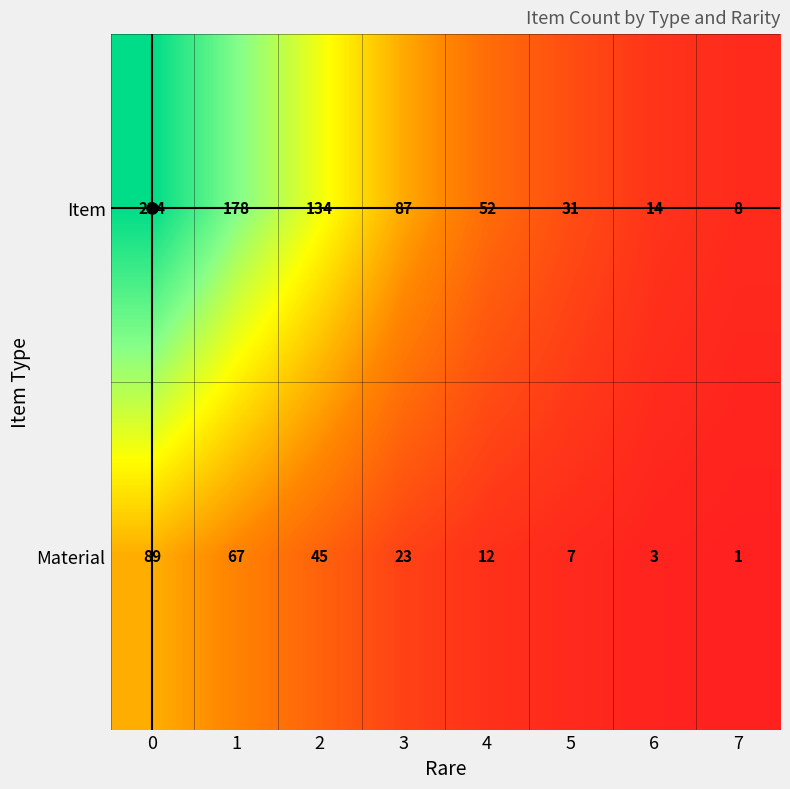

Which series changed the most between 3 and 6?

Item